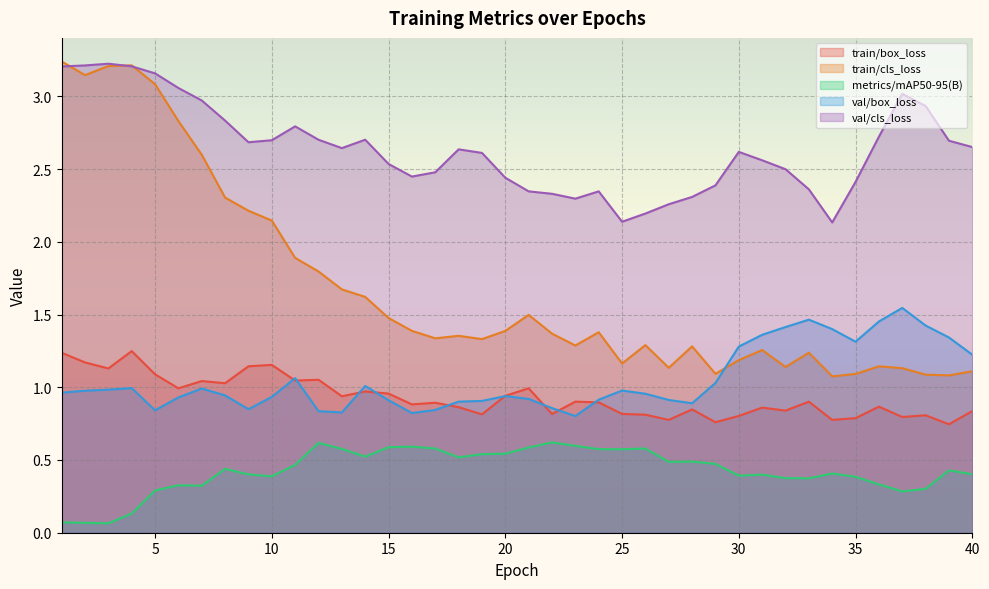

Count the number of categories in the chart.

40